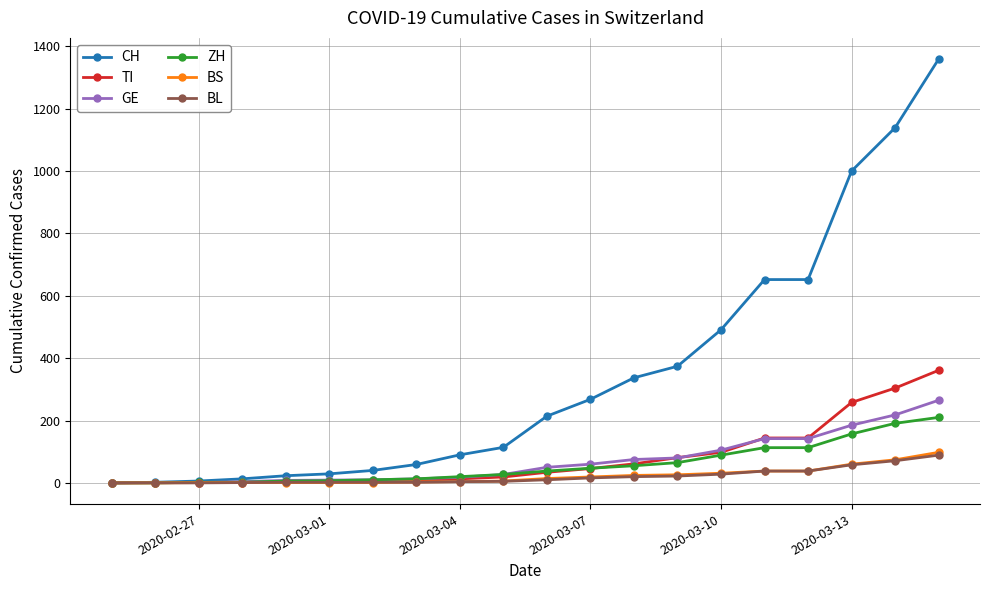

How many data points in CH are less than 214?

10